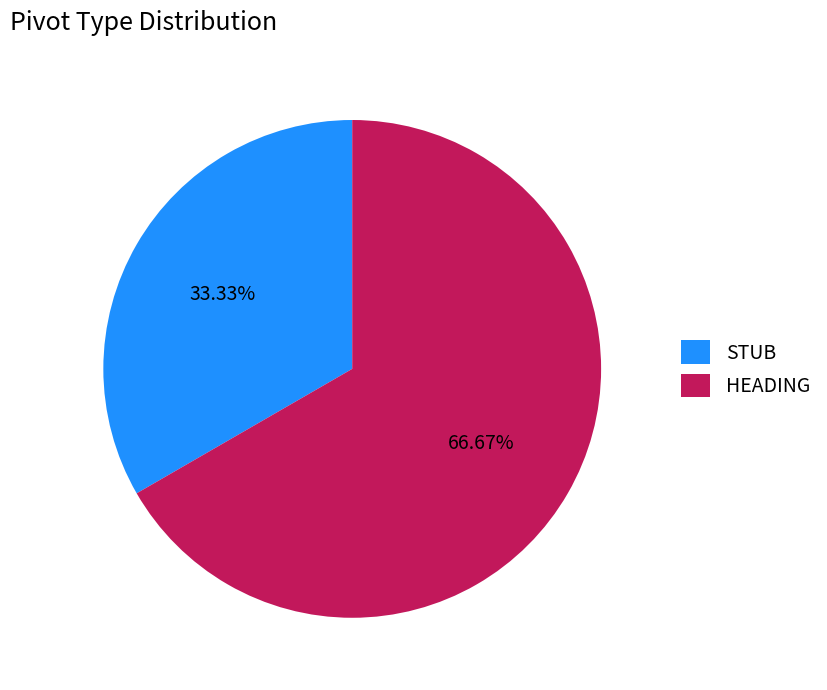

What is the total percentage of STUB and HEADING?

100.0%